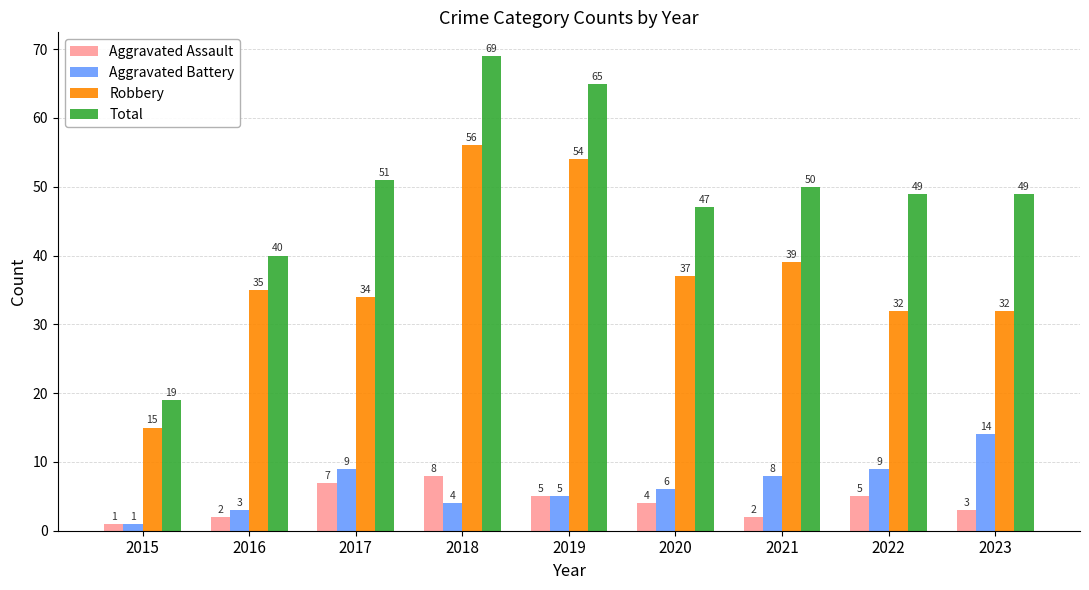

The value of Robbery at 2015 is 26. True or false?

False